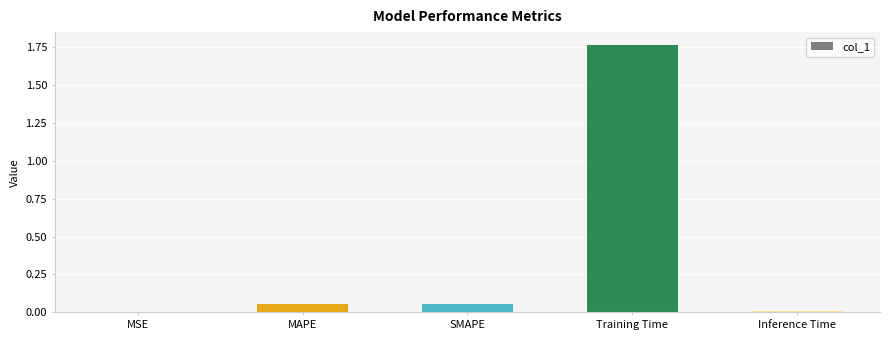

How many distinct data groups are displayed?

1